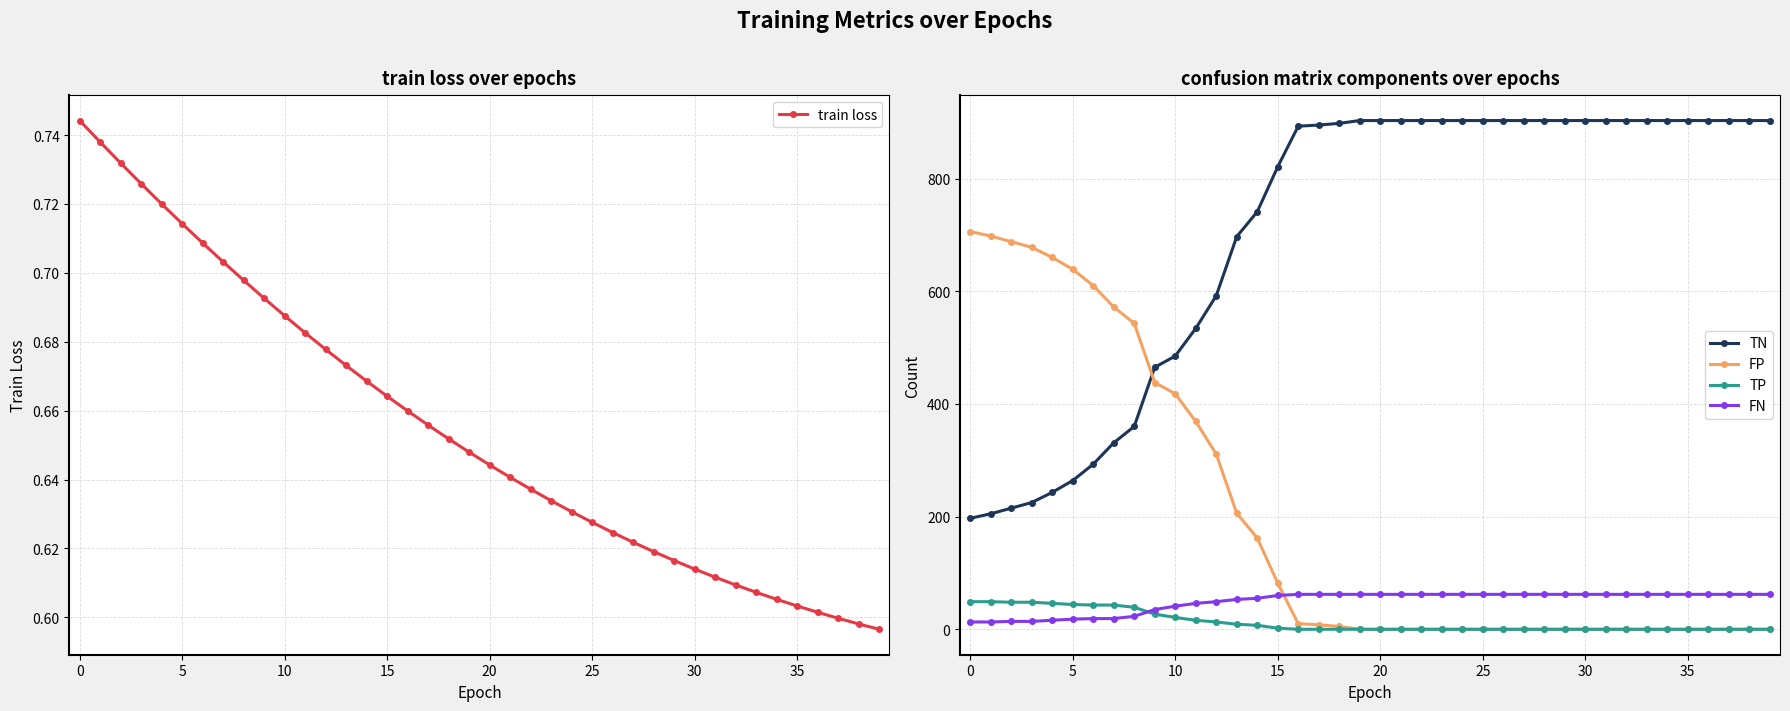

What is the label of the 38th point from the left?

37